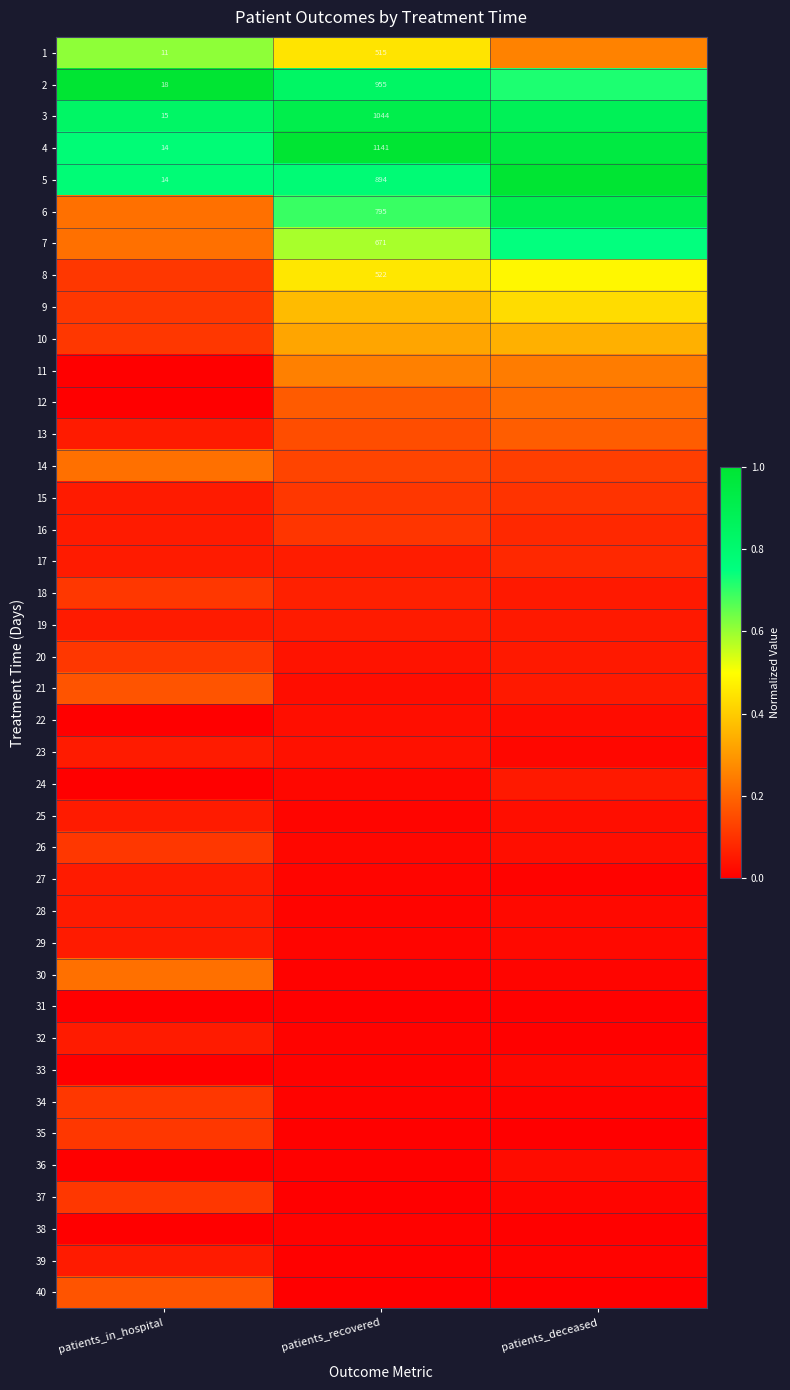

Is the value of 5 at patients_in_hospital greater than the value of 13 at patients_deceased?

Yes